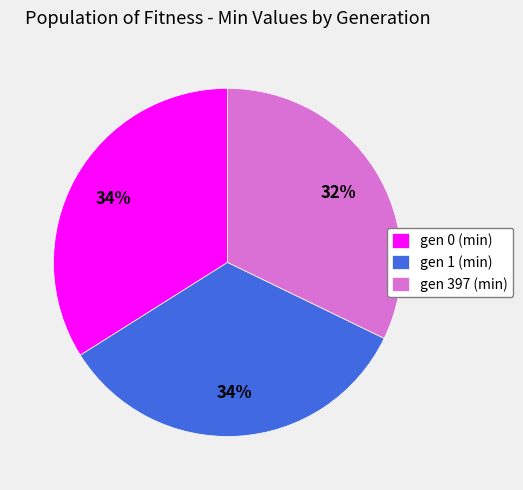

Approximately how many times larger is the value at gen 1 (min) compared to gen 397 (min)?

1.1